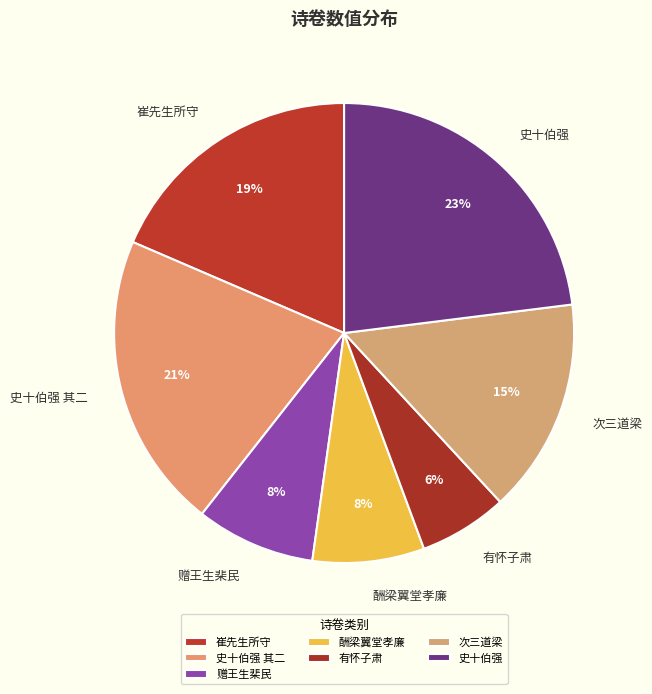

Count the number of slices in the pie.

7